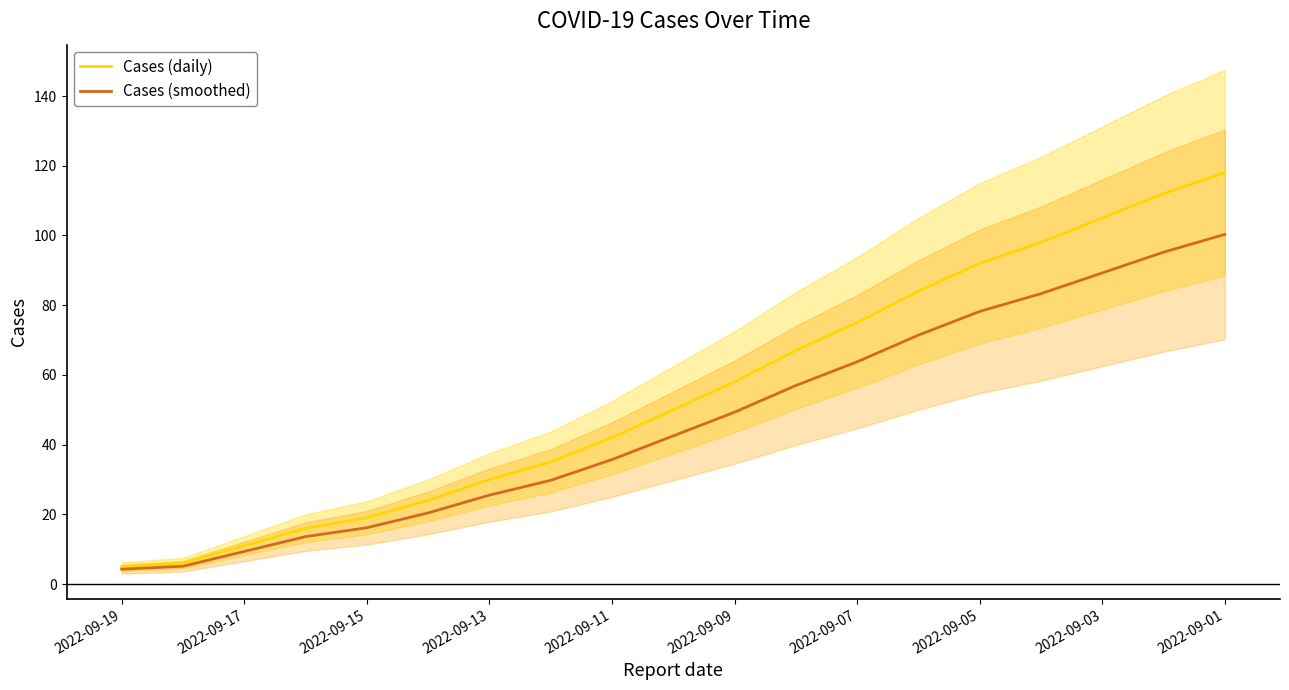

Where is Cases (daily) nearest to the value 61?

2022-09-09